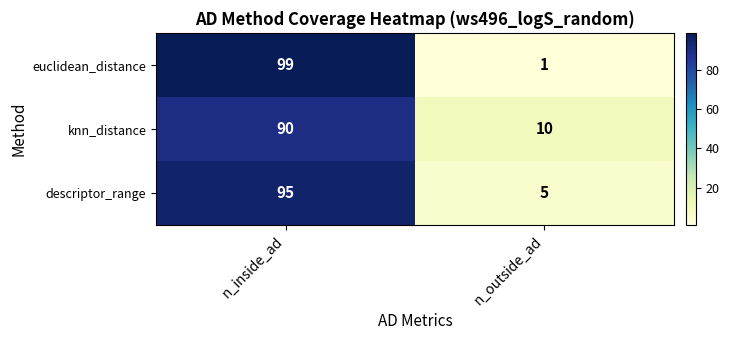

Which series changed the most between n_inside_ad and n_outside_ad?

euclidean_distance